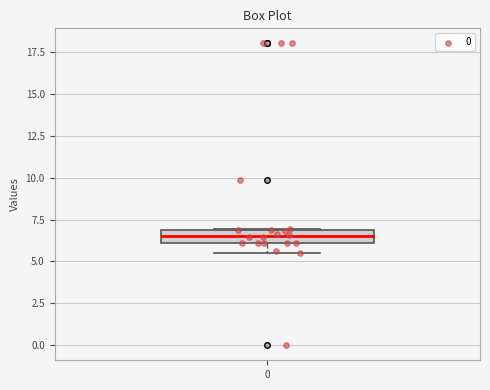

Read this box plot against the y-axis: the position of the median line, the range covered by the box, and the ends of both whiskers. The values are not printed on the chart, so give them approximately, as read against the axis.

median 6.5, box 6.0 to 7.0, whiskers 5.5 to 7.0